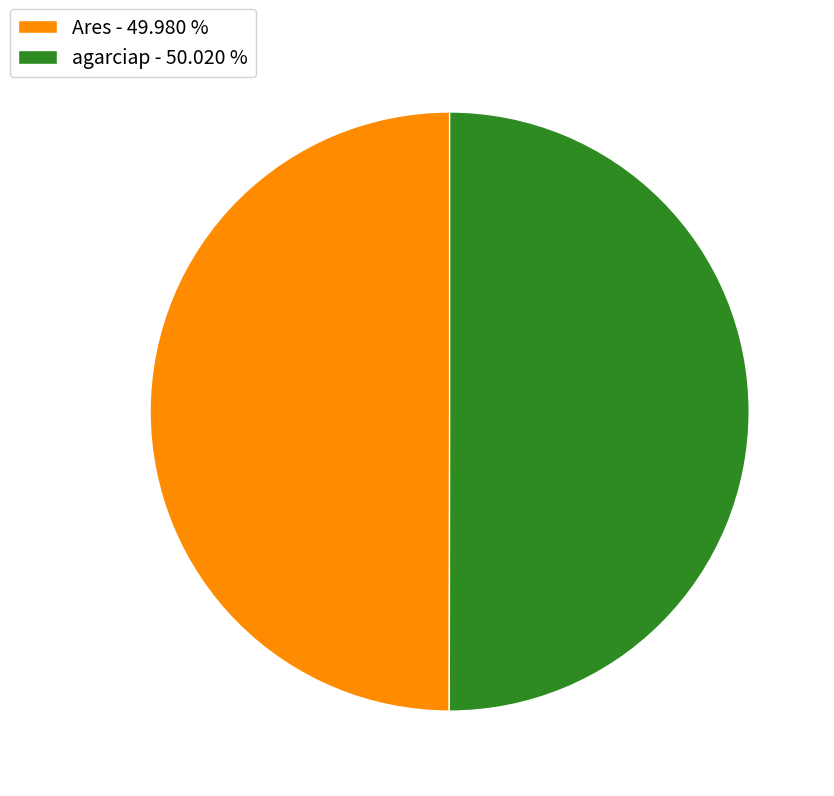

Do agarciap - 50.020 % and Ares - 49.980 % together represent more than half of the pie?

Yes